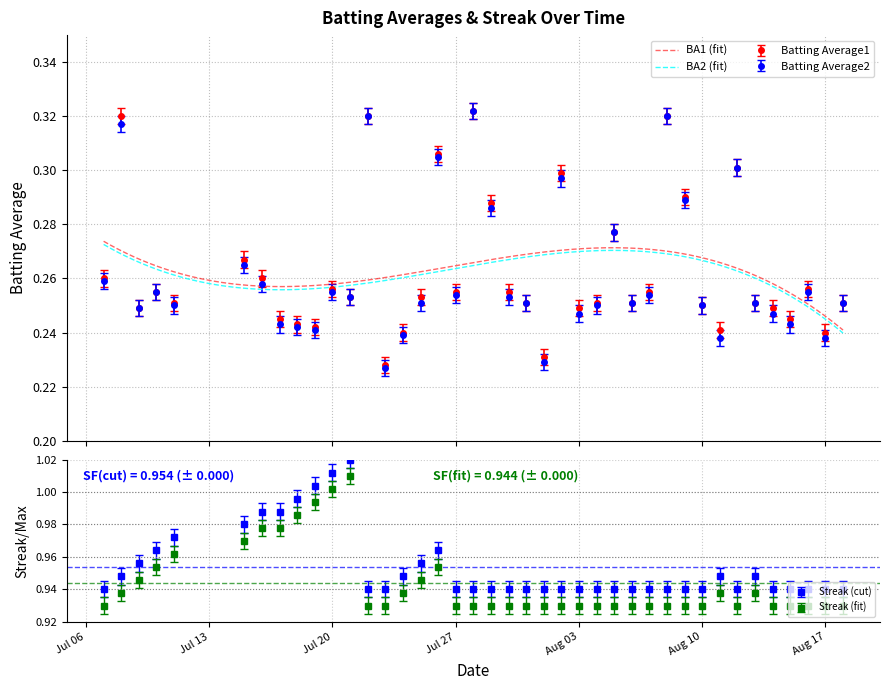

In Batting Average1, how many points are lower than both neighbors (excluding endpoints)?

12